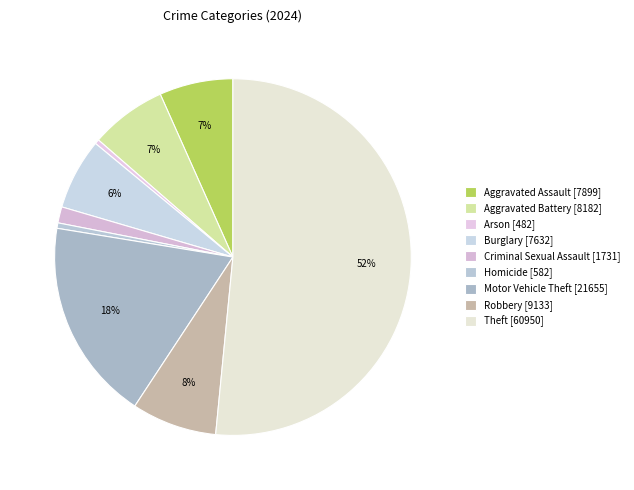

To the nearest percent, what percentage of the pie is Aggravated Assault?

7%